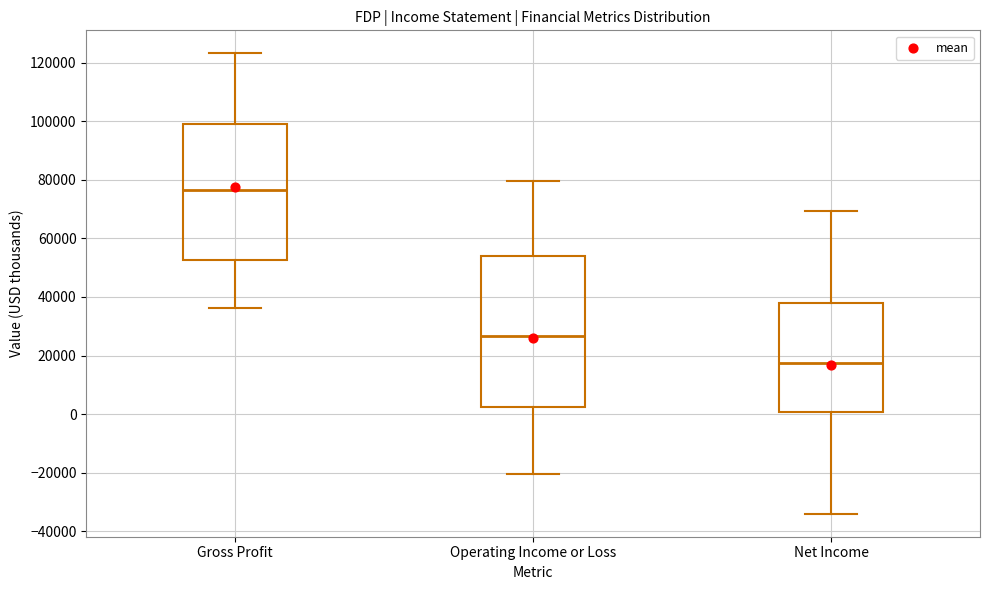

Where does the median line of the box for Gross Profit sit on the y-axis? The values are not printed on the chart, so give them approximately, as read against the axis.

76000